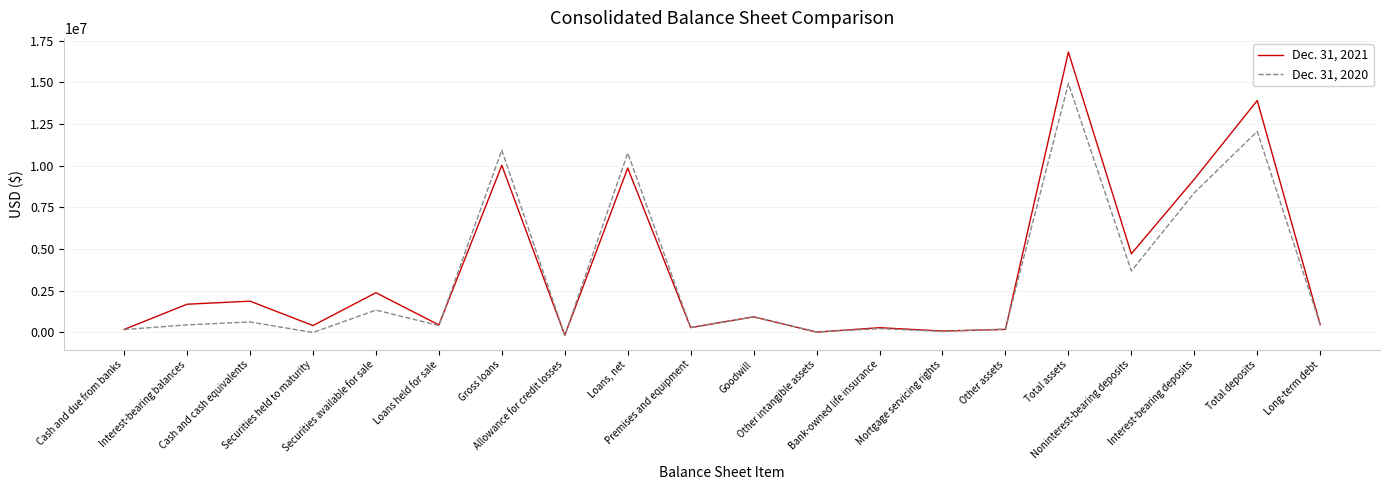

What is the greatest value displayed?

16810311